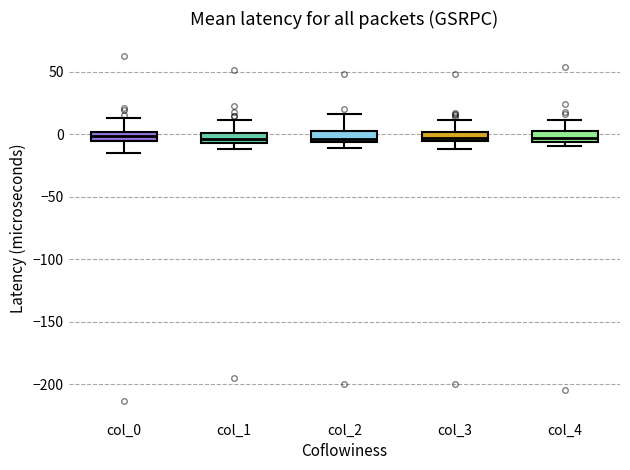

Where does the lower whisker of the box for col_3 end on the y-axis? The values are not printed on the chart, so give them approximately, as read against the axis.

-10